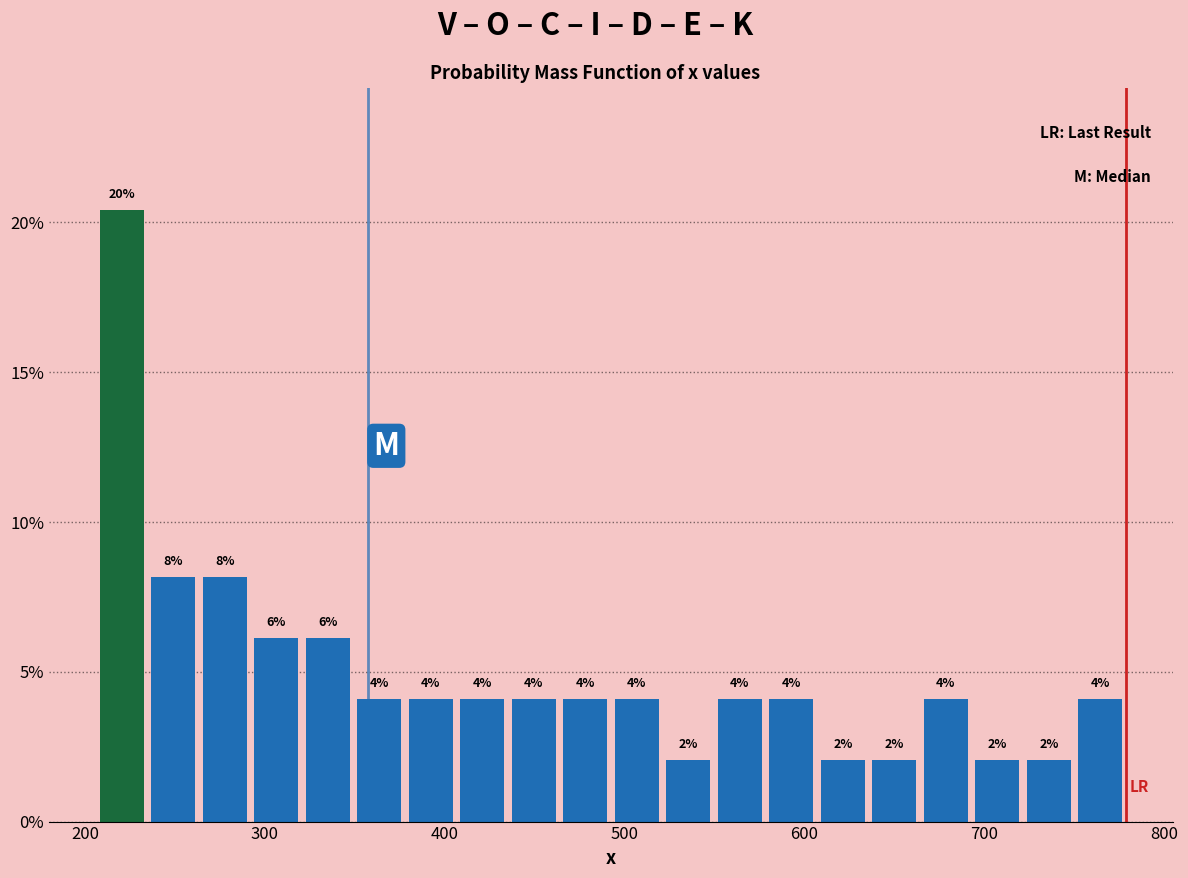

Read against the x-axis, roughly where is the centre of the tallest bar?

220